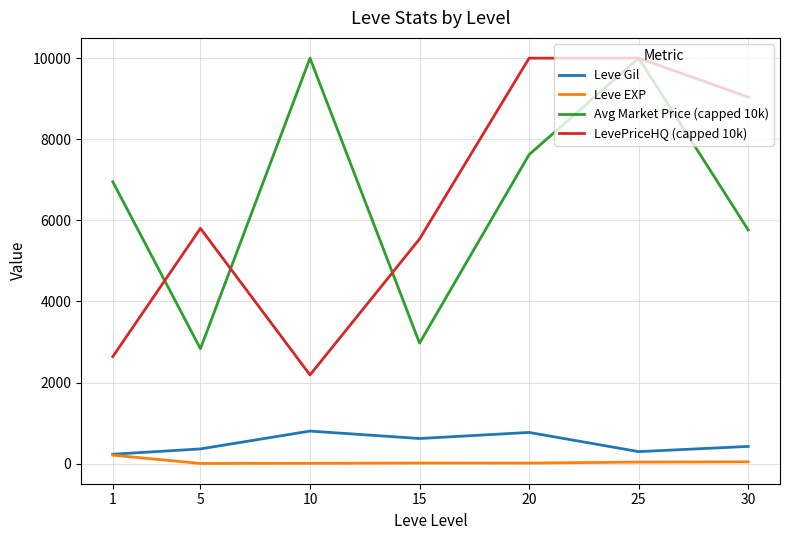

The value of Avg Market Price (capped 10k) at 15 is 2972.3. True or false?

True